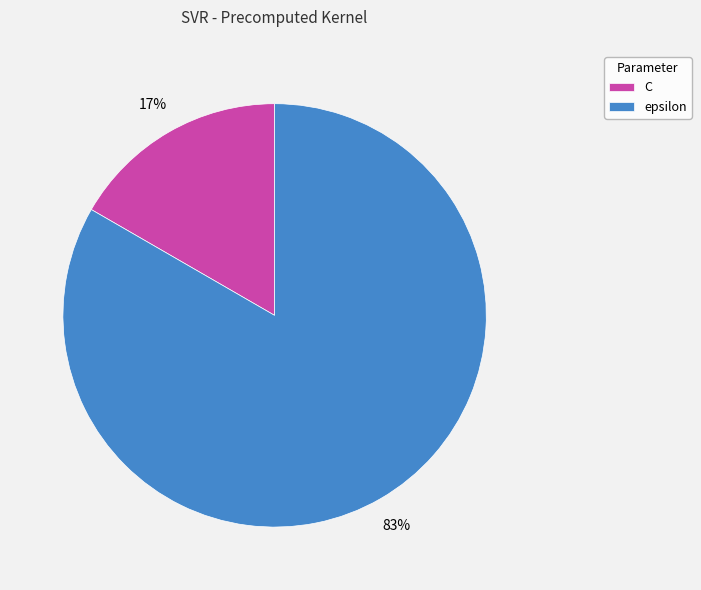

Which slice represents more than half of the pie?

epsilon